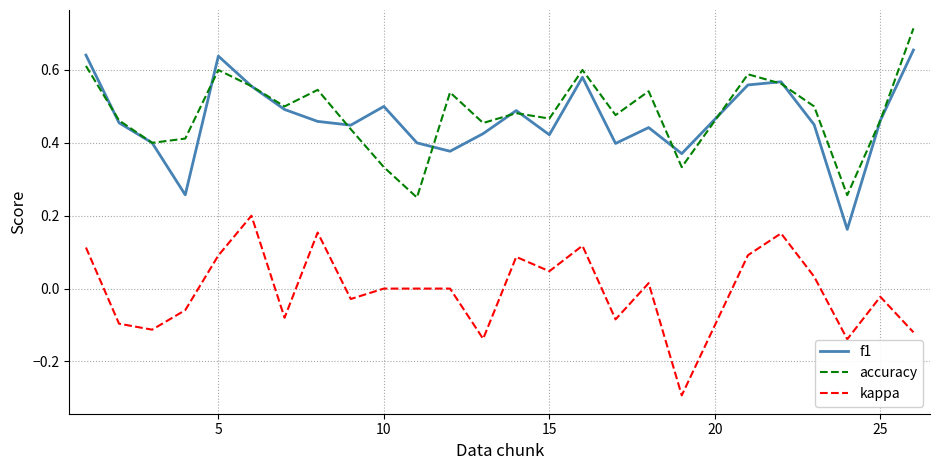

What is the minimum value shown in the chart?

-0.3